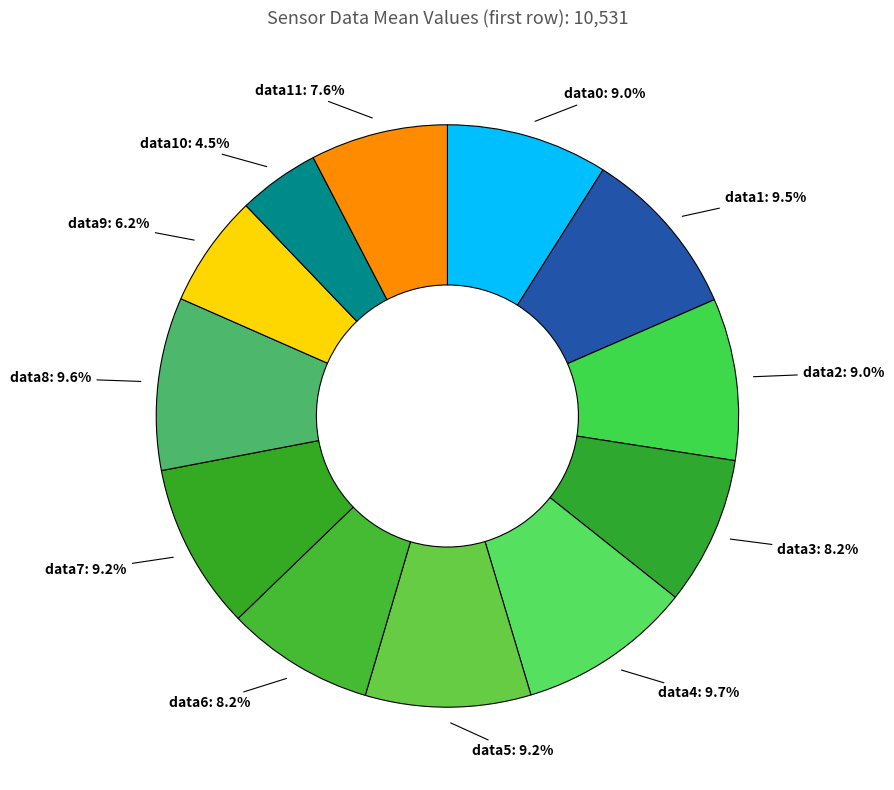

Approximately how many times larger is the value at data2: 9.0% compared to data5: 9.2%?

1.0